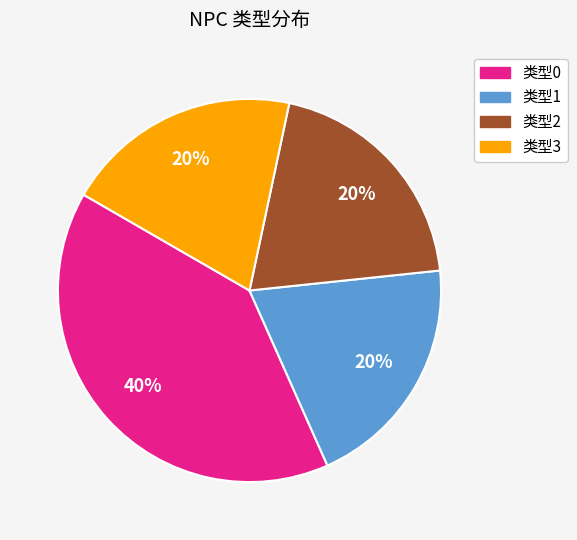

To the nearest percent, what is the average slice percentage?

25%